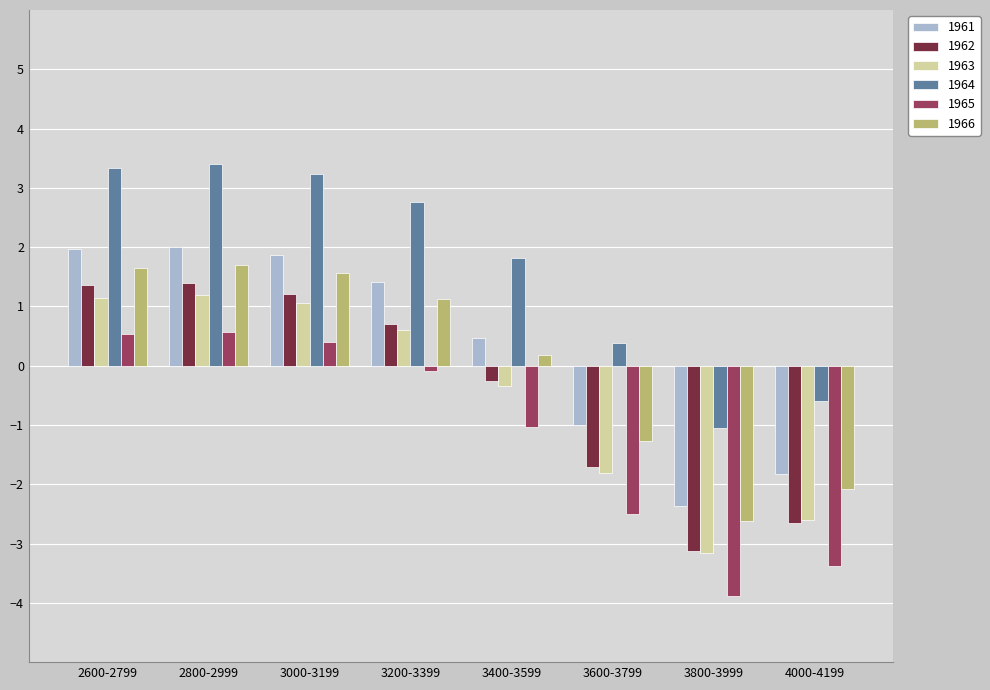

What is the label of the 8th bar from the left?

4000-4199